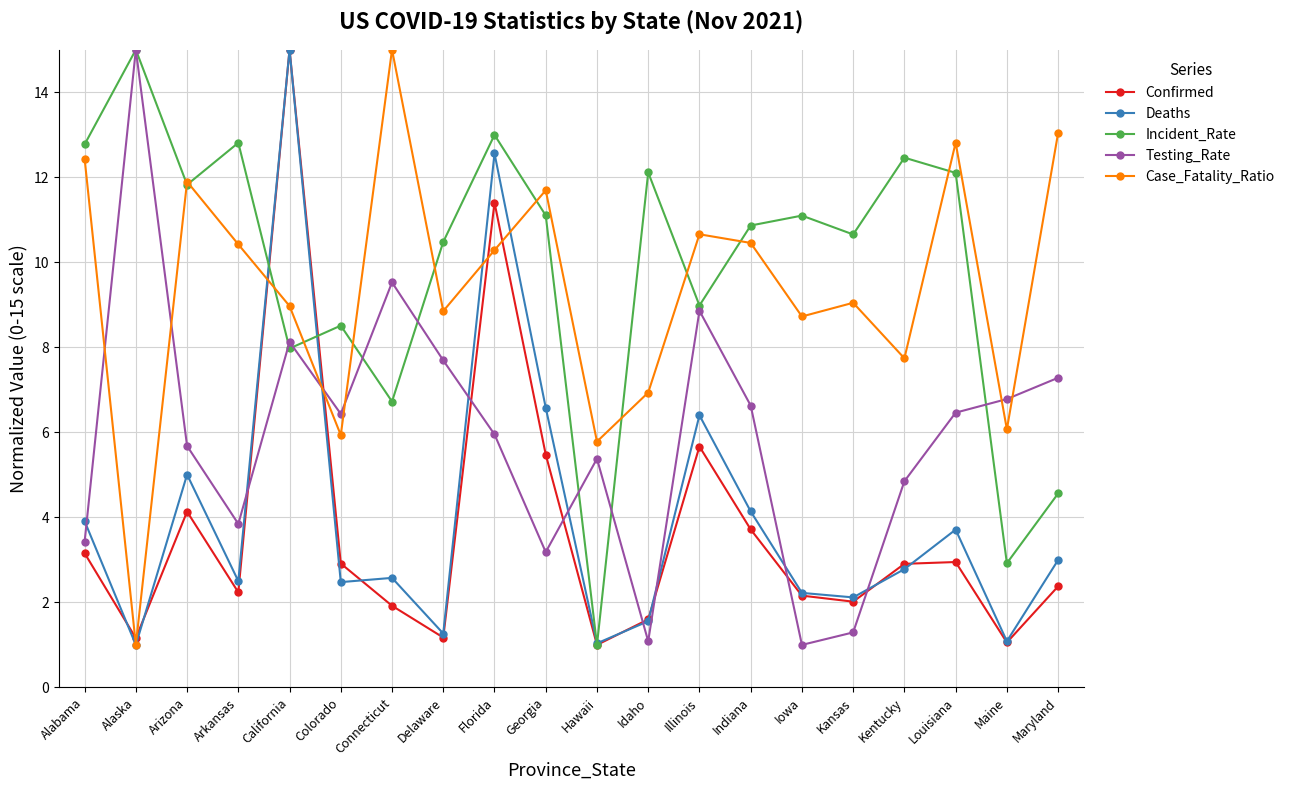

True or false: Incident_Rate and Confirmed intersect in this chart.

True